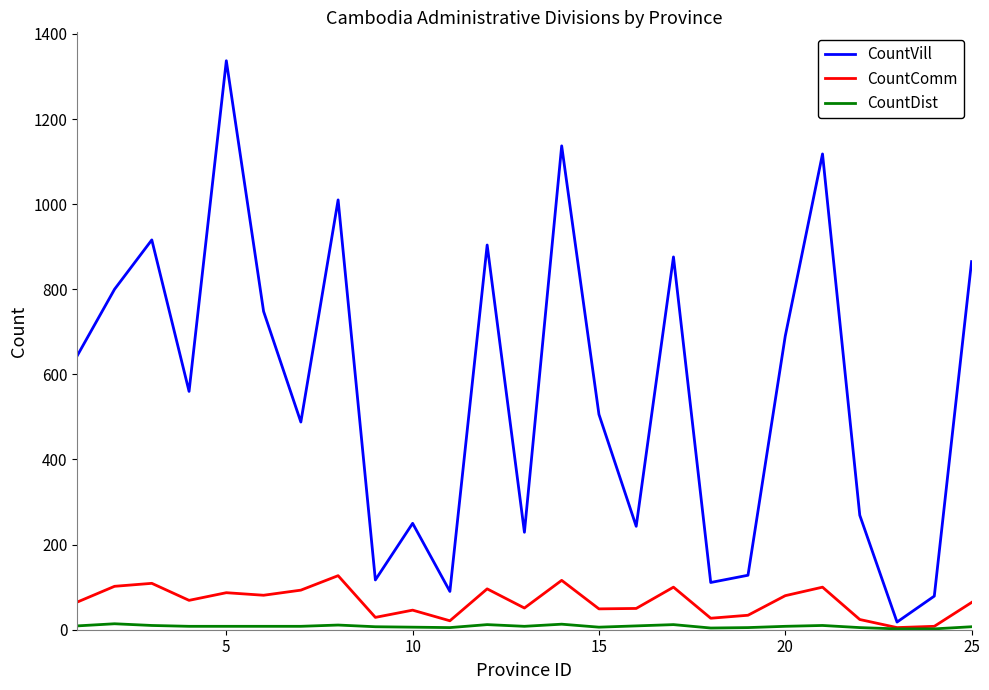

How many lines are shown in the chart?

3